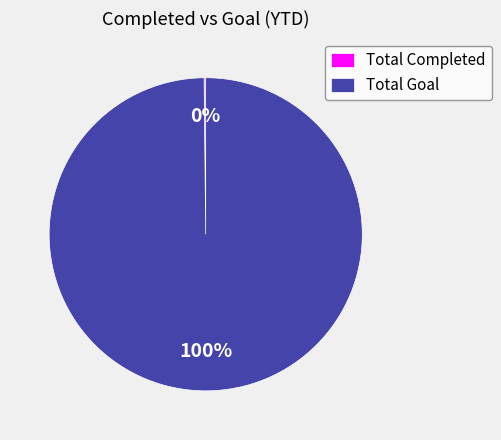

To the nearest percent, what is the difference between the largest and smallest slice percentages?

100%